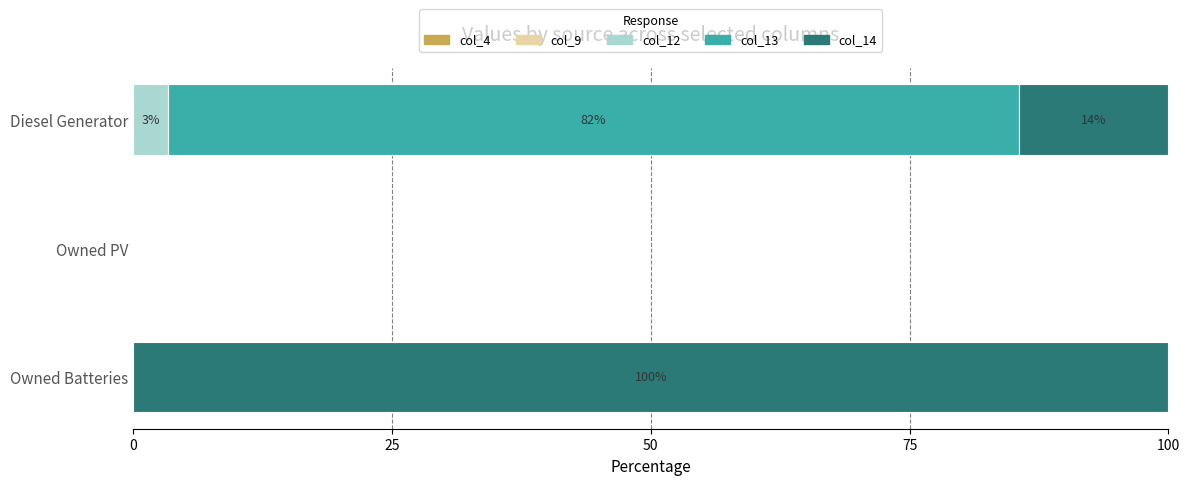

What is the total value across all series at Diesel Generator?

100.0